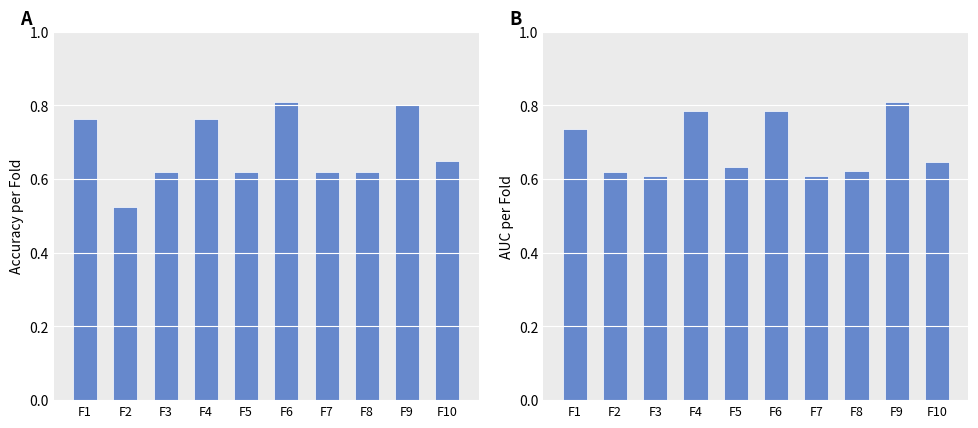

At how many categories does at least one series exceed 0?

10